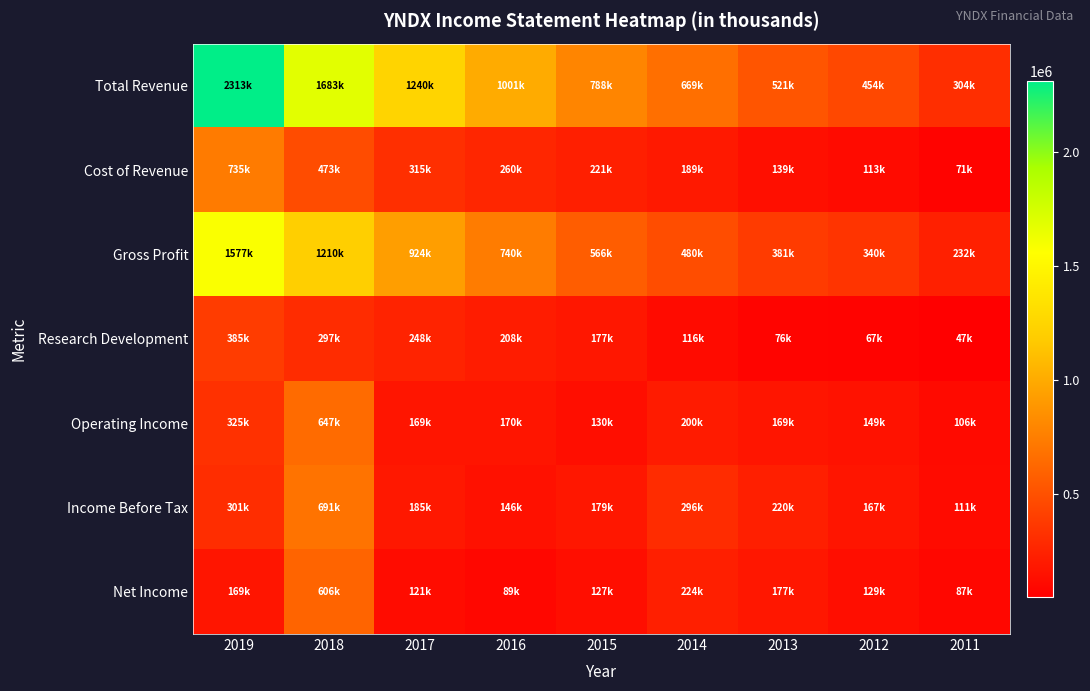

Reading left to right, extract all data points from this chart.

Total Revenue: 2019=2313400	2018=1683800	2017=1240600	2016=1001500	2015=788700	2014=669600	2013=521000	2012=454200	2011=304100
Cost of Revenue: 2019=735800	2018=473400	2017=315900	2016=260600	2015=221700	2014=189100	2013=139900	2012=113500	2011=71500
Gross Profit: 2019=1577600	2018=1210400	2017=924600	2016=740900	2015=566900	2014=480500	2013=381100	2012=340700	2011=232600
Research Development: 2019=385300	2018=297800	2017=248800	2016=208800	2015=177000	2014=116600	2013=76900	2012=67500	2011=47400
Operating Income: 2019=325800	2018=647400	2017=169400	2016=170200	2015=130600	2014=200100	2013=169300	2012=149300	2011=106800
Income Before Tax: 2019=301500	2018=691900	2017=185900	2016=146500	2015=179300	2014=296400	2013=220400	2012=167000	2011=111100
Net Income: 2019=169200	2018=606500	2017=121400	2016=89700	2015=127700	2014=224500	2013=177700	2012=129800	2011=87600